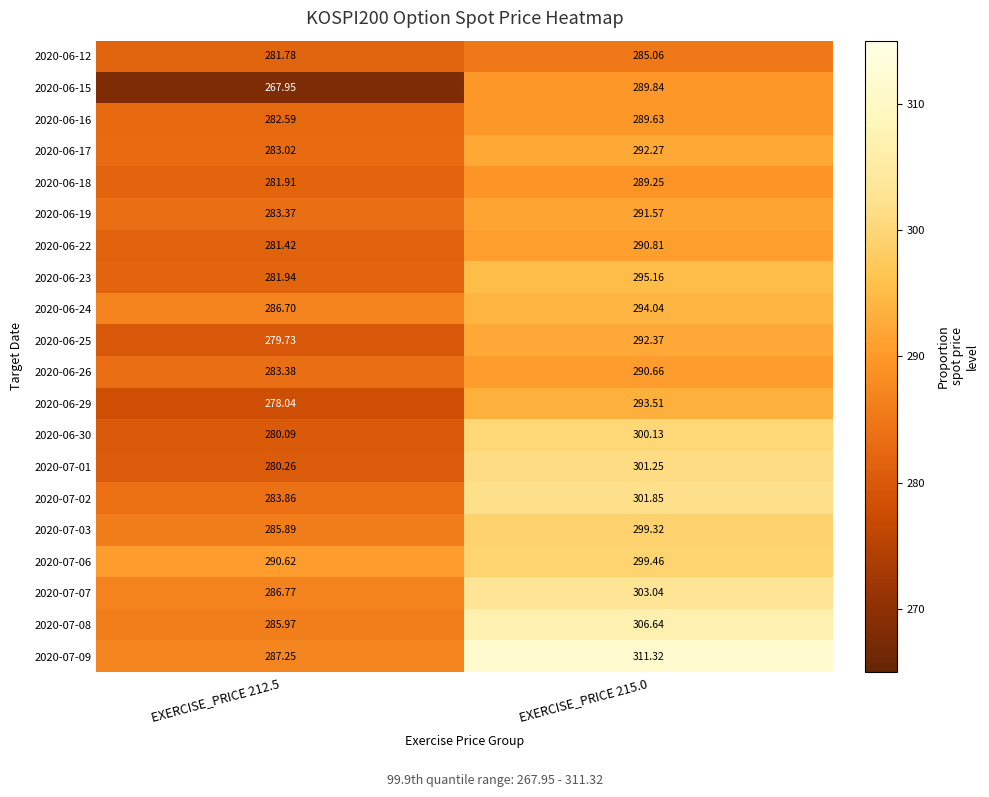

Is the value of 2020-06-16 at EXERCISE_PRICE 215.0 greater than the value of 2020-07-02 at EXERCISE_PRICE 215.0?

No